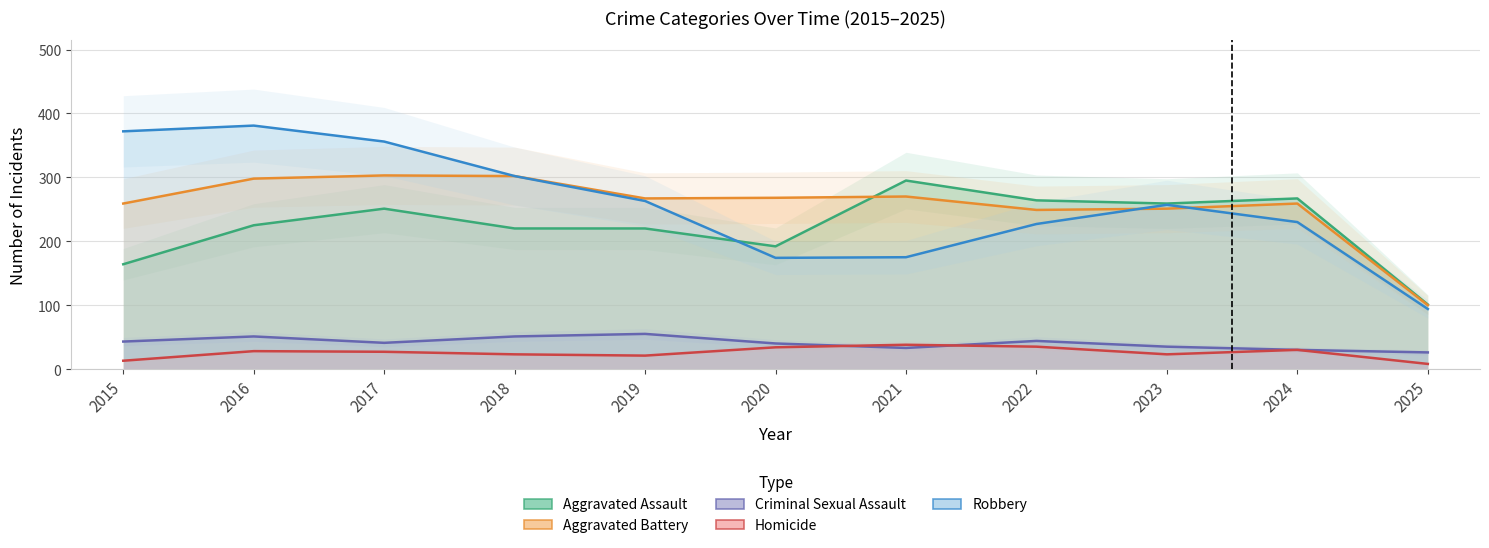

Reading left to right, list all the values displayed in this chart.

Aggravated Assault: 164	225	251	220	220	192	295	264	259	267	101
Aggravated Battery: 259	298	303	302	267	268	270	249	251	259	100
Criminal Sexual Assault: 43	51	41	51	55	40	33	44	35	30	26
Homicide: 13	28	27	23	21	34	38	35	23	30	8
Robbery: 372	381	356	302	263	174	175	227	257	230	94